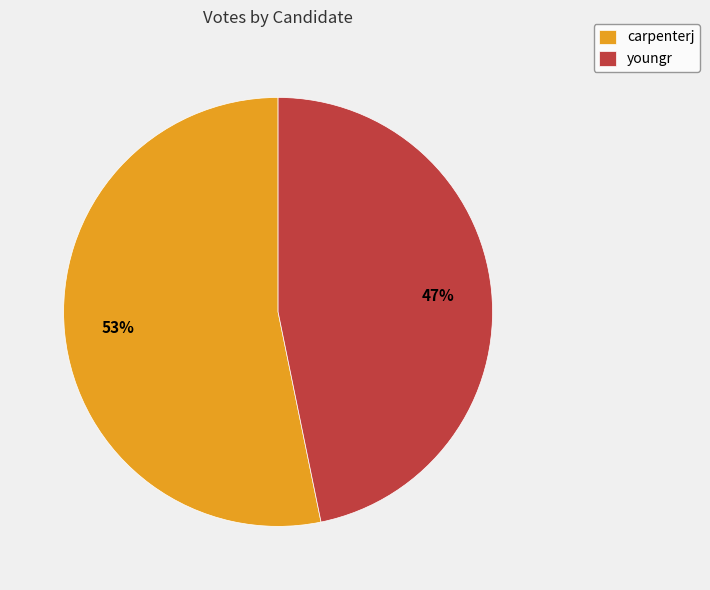

How many segments does this pie chart have?

2